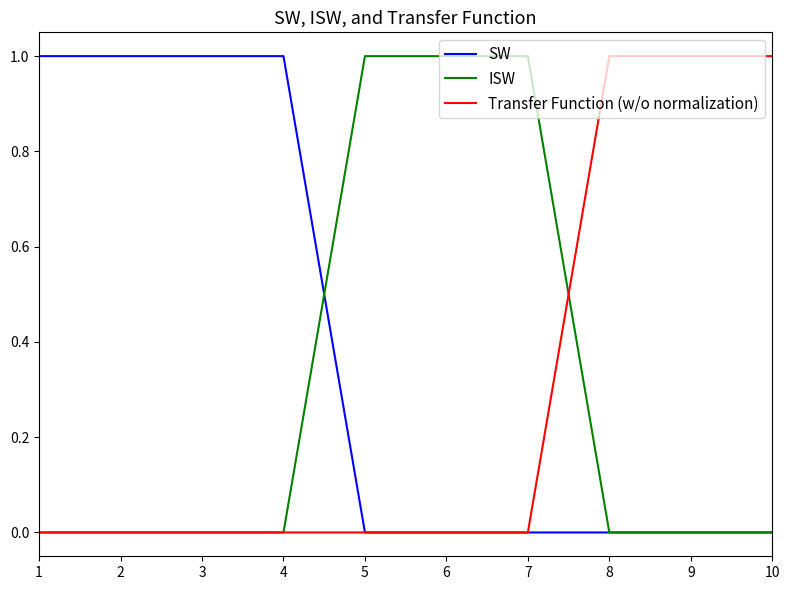

True or false: SW has a value of -1 at 10.

False